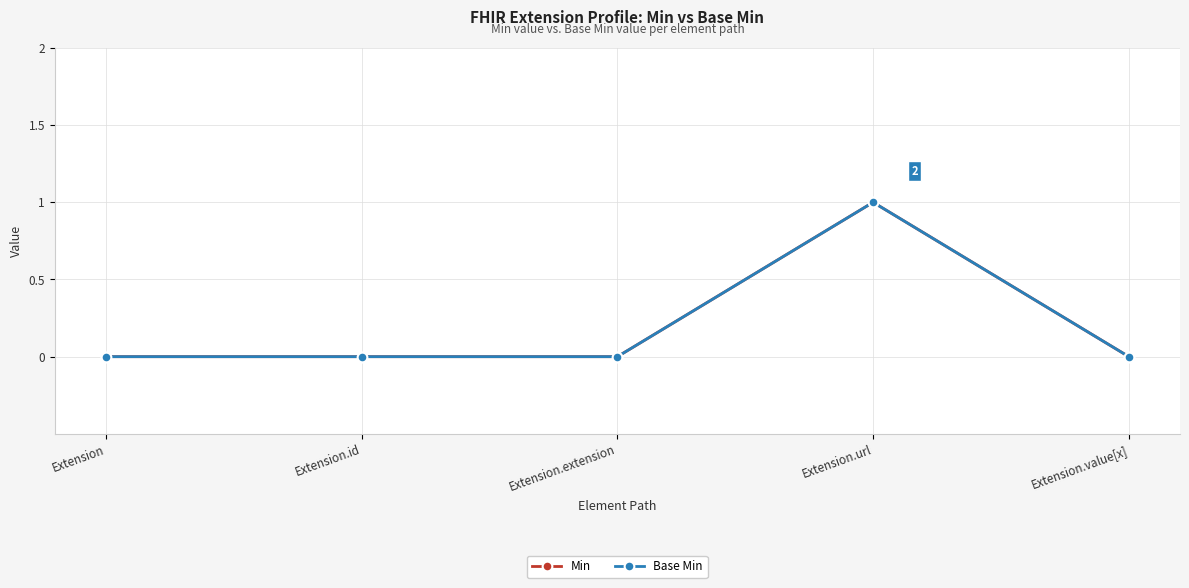

What is the difference between the Min values at Extension.value[x] and Extension.url?

1